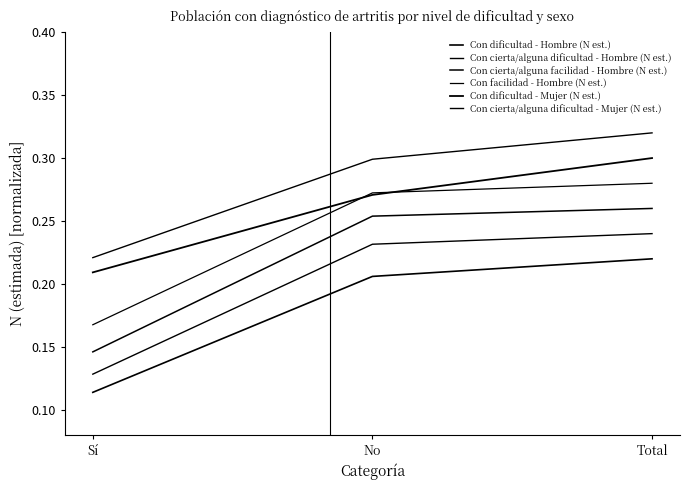

At which category does the chart reach its minimum across all series?

Sí